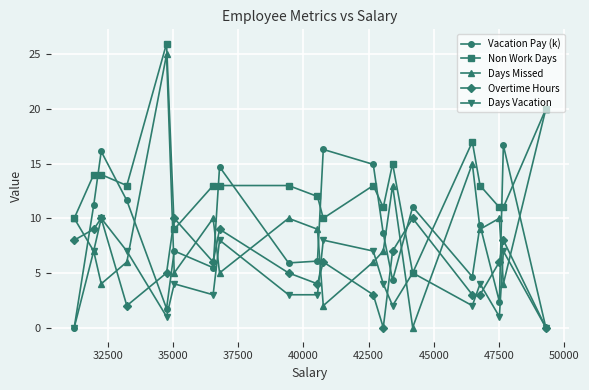

What is the difference between the second highest and minimum values in the Overtime Hours series?

10.0